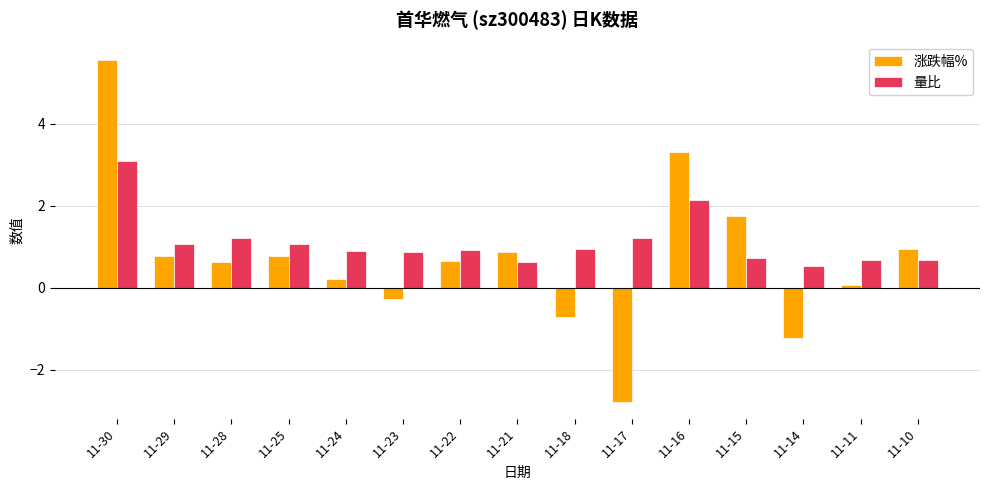

What is the difference between the highest and lowest values at 11-24?

0.7